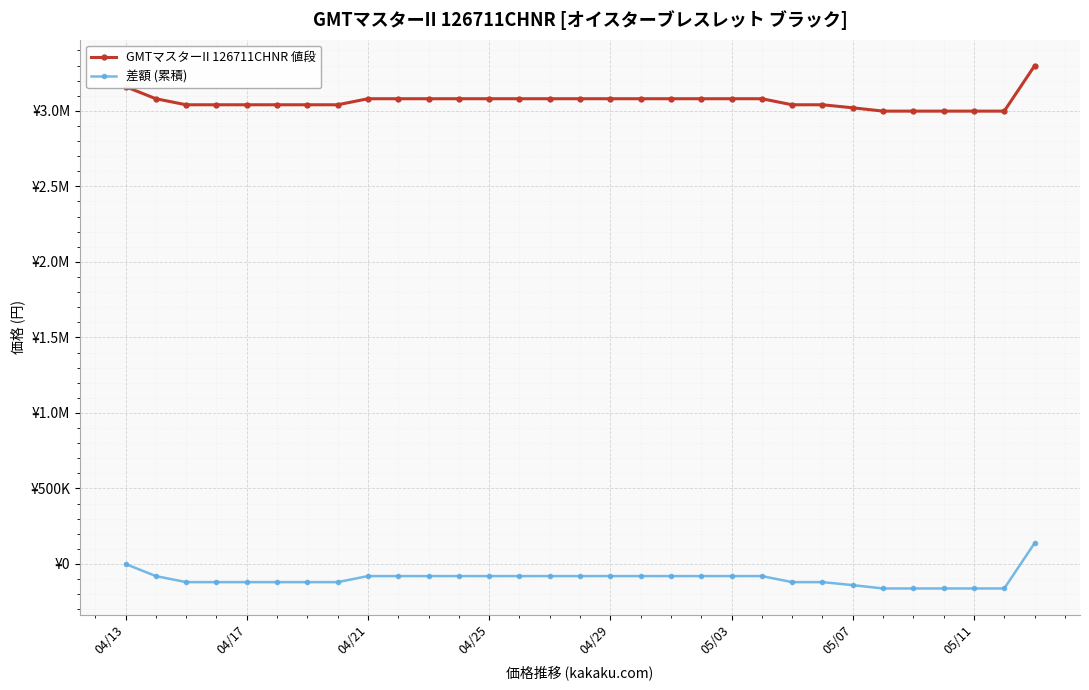

What are all the series names shown in the legend?

GMTマスターII 126711CHNR 値段, 差額 (累積)